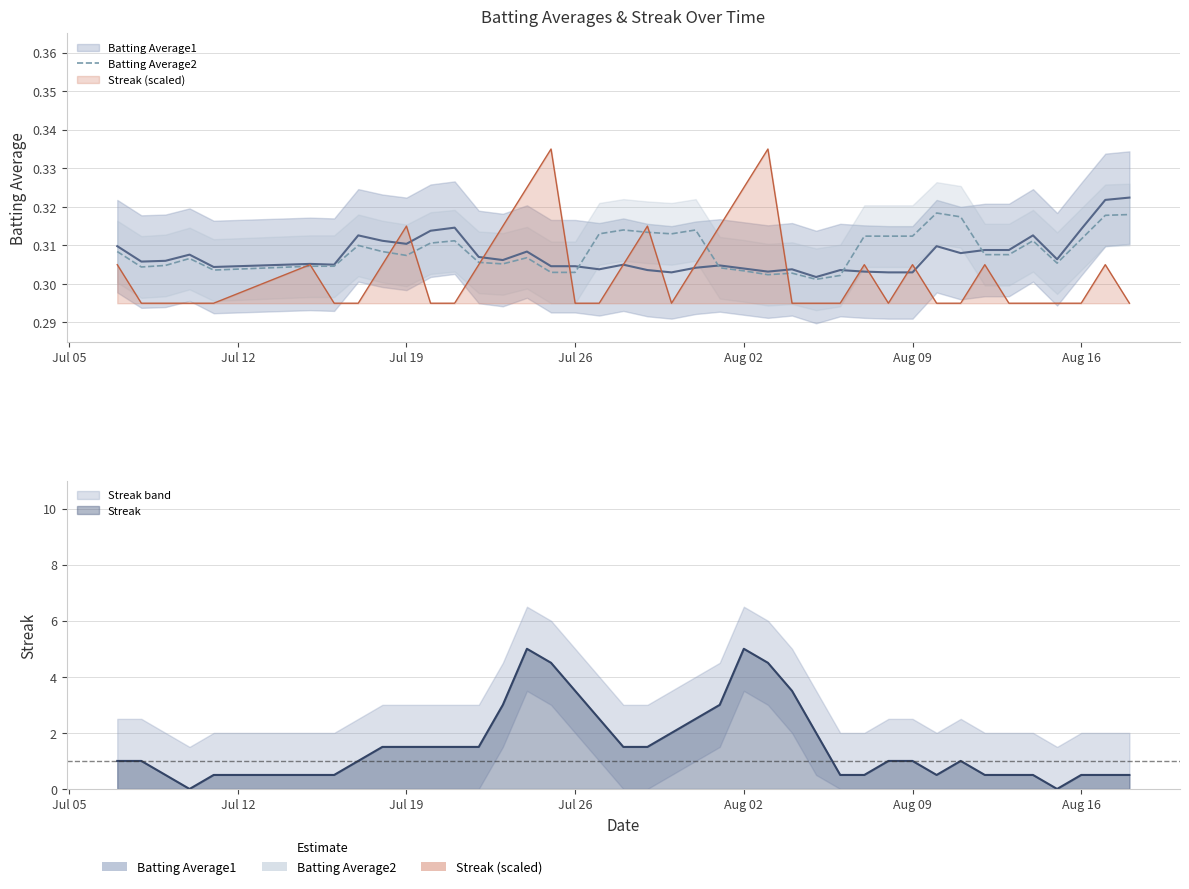

The value at 17 is 0.4. True or false?

False